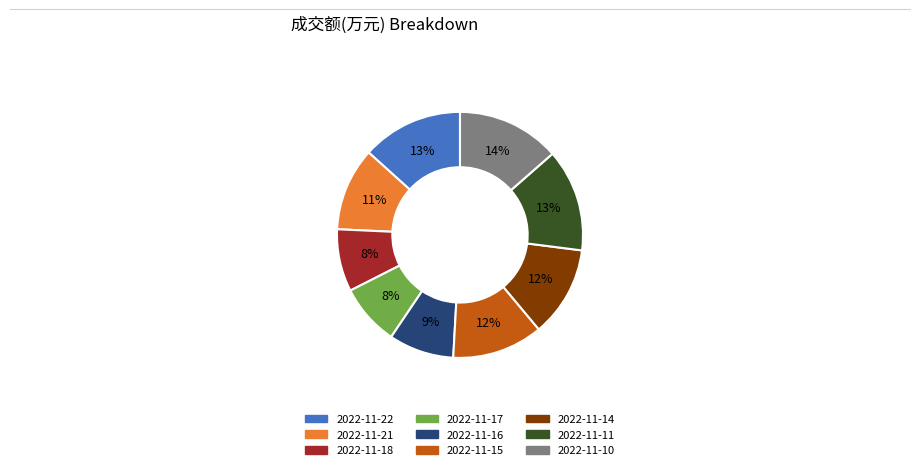

Is there any slice that represents more than half of the pie?

No